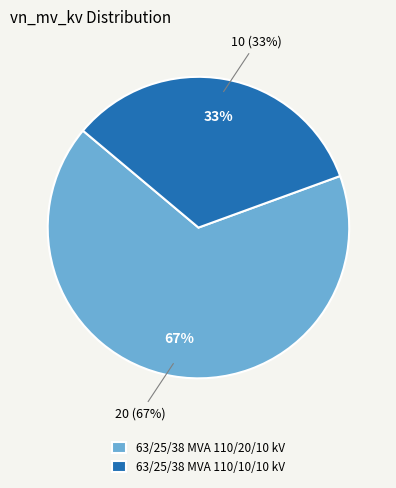

To the nearest percent, what is the combined percentage of 63/25/38 MVA 110/10/10 kV and 63/25/38 MVA 110/20/10 kV?

100%